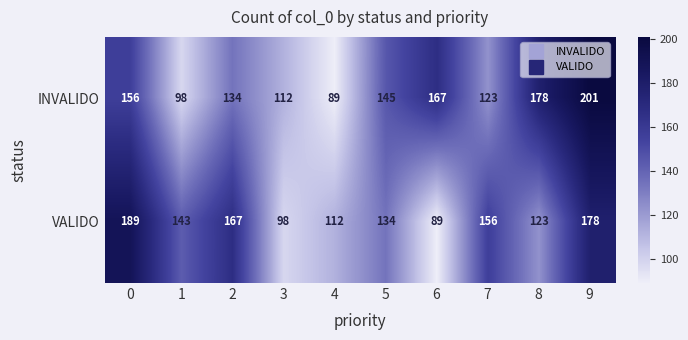

Reading right to left, transcribe all the data shown in this chart.

INVALIDO: 201	178	123	167	145	89	112	134	98	156
VALIDO: 178	123	156	89	134	112	98	167	143	189